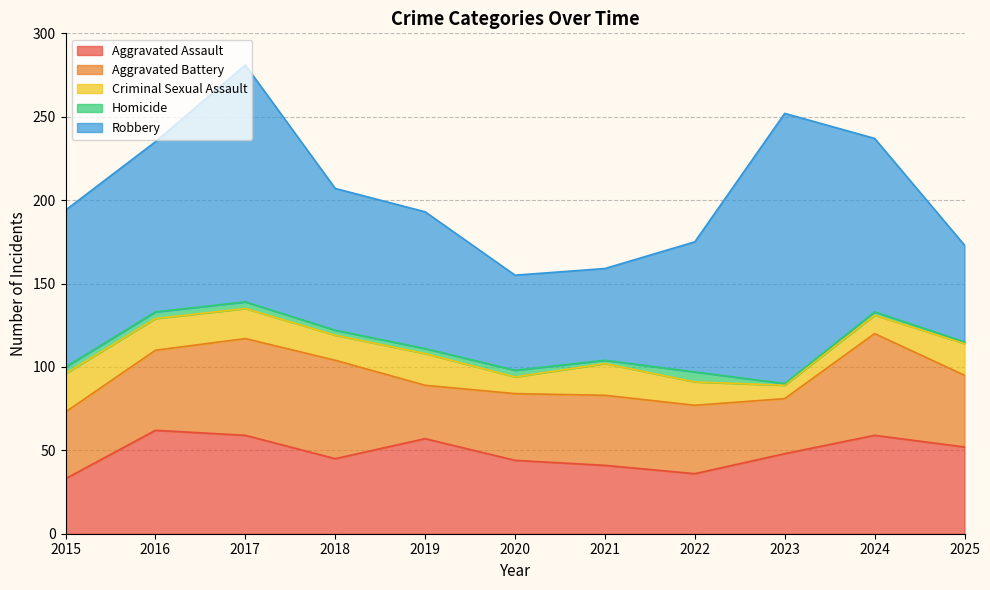

What is the value of the Robbery point at the 7th from the left?

55